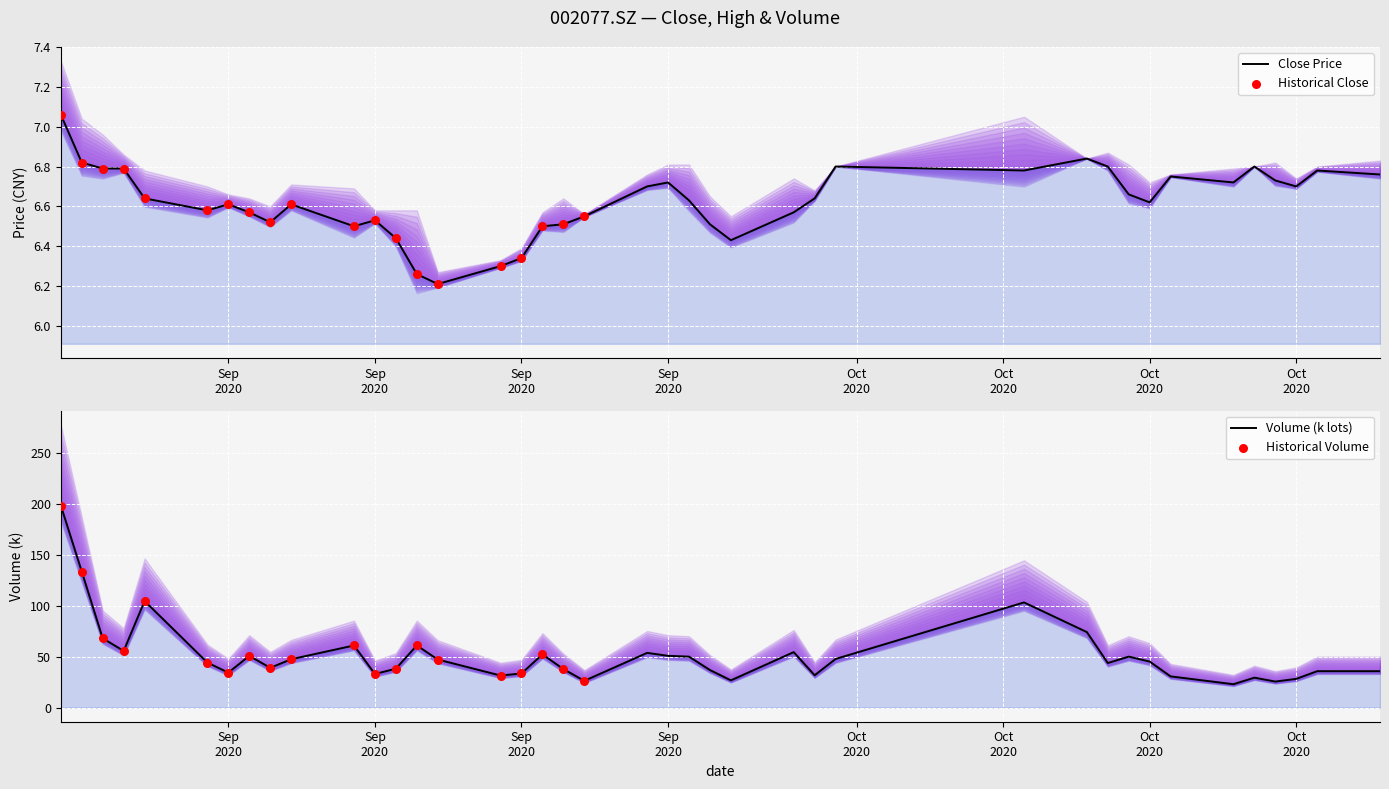

Which series has the widest spread of Y values?

vol